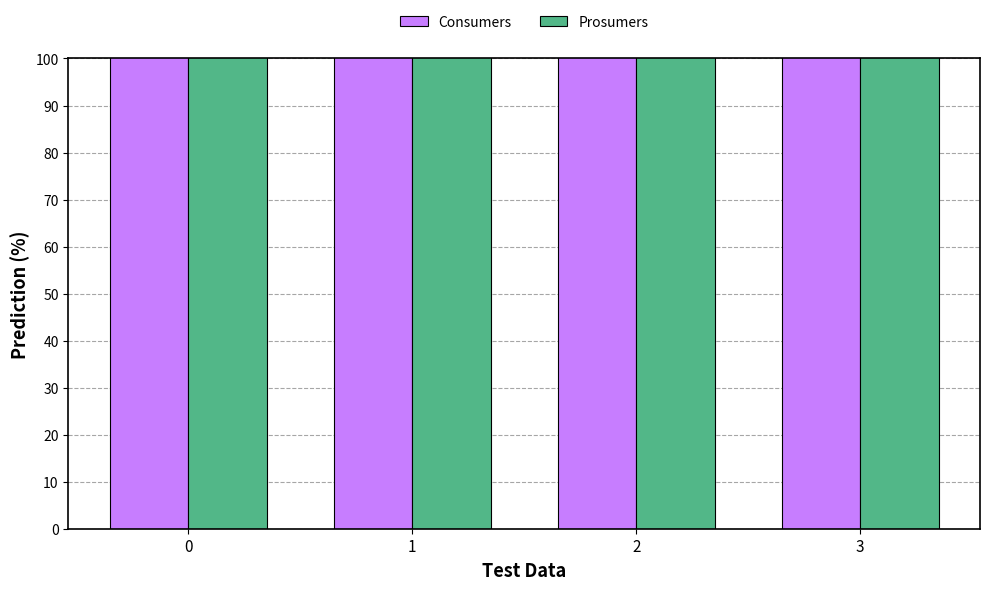

At how many categories does at least one series exceed 589?

4